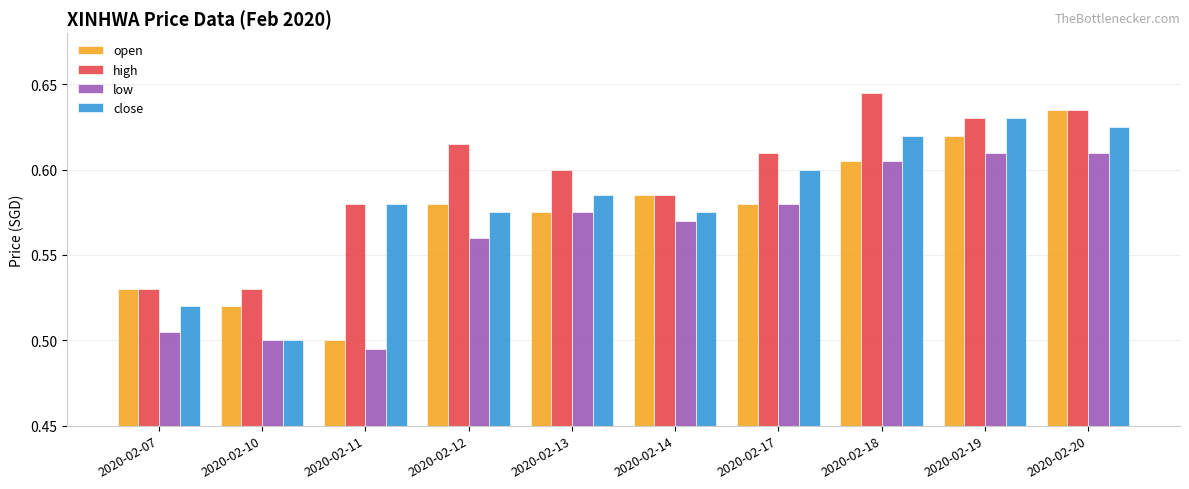

The value of close at 2020-02-10 is 0.3. True or false?

False